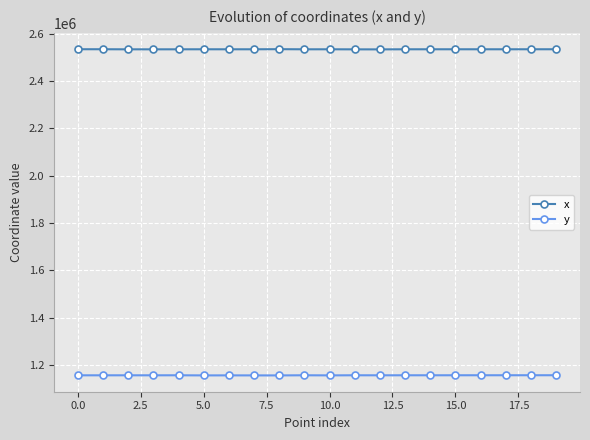

List the series in order of their peak value, lowest first.

y, x